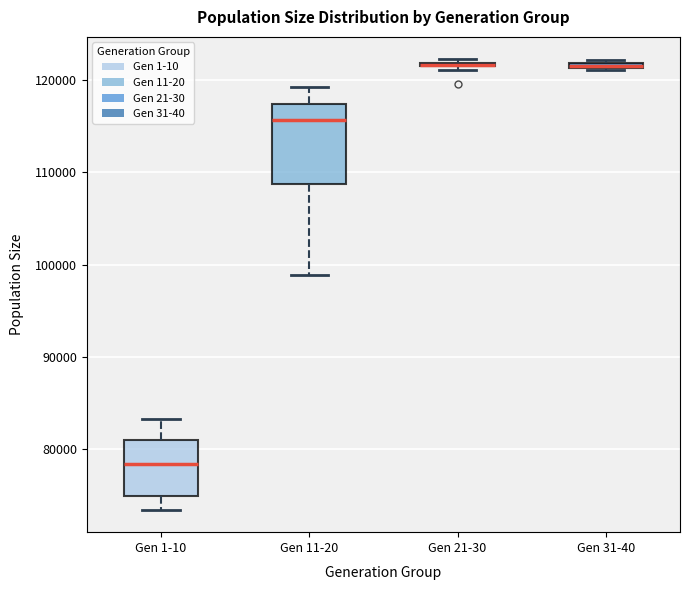

Where is the lower edge of the box for Gen 21-30 on the y-axis? The values are not printed on the chart, so give them approximately, as read against the axis.

121000